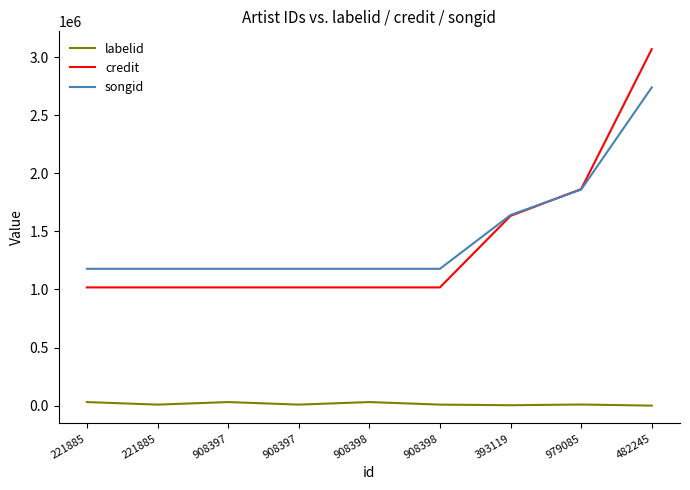

What is the total value across all series at 908398?

2225758